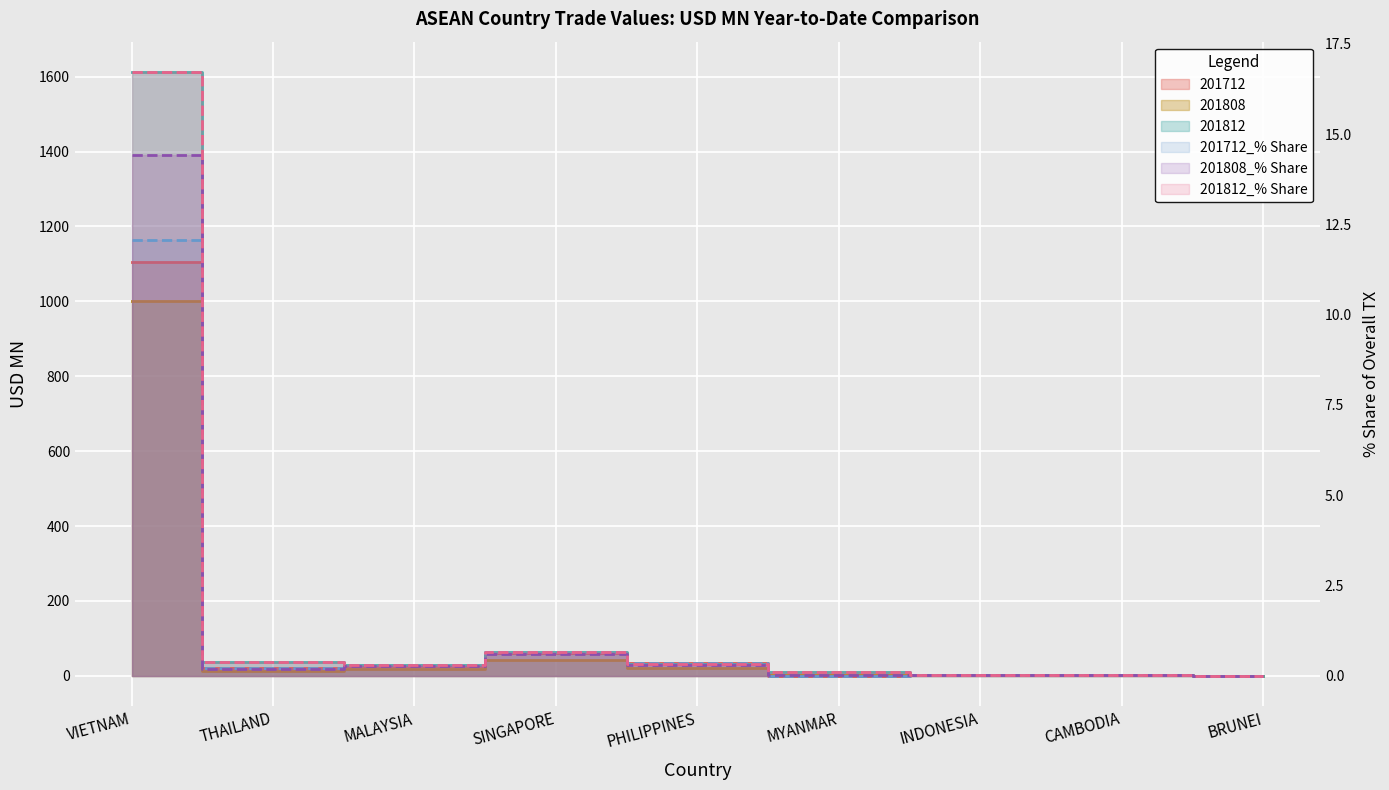

What is the value of the 201712 point at the 2nd from the left?

19.8